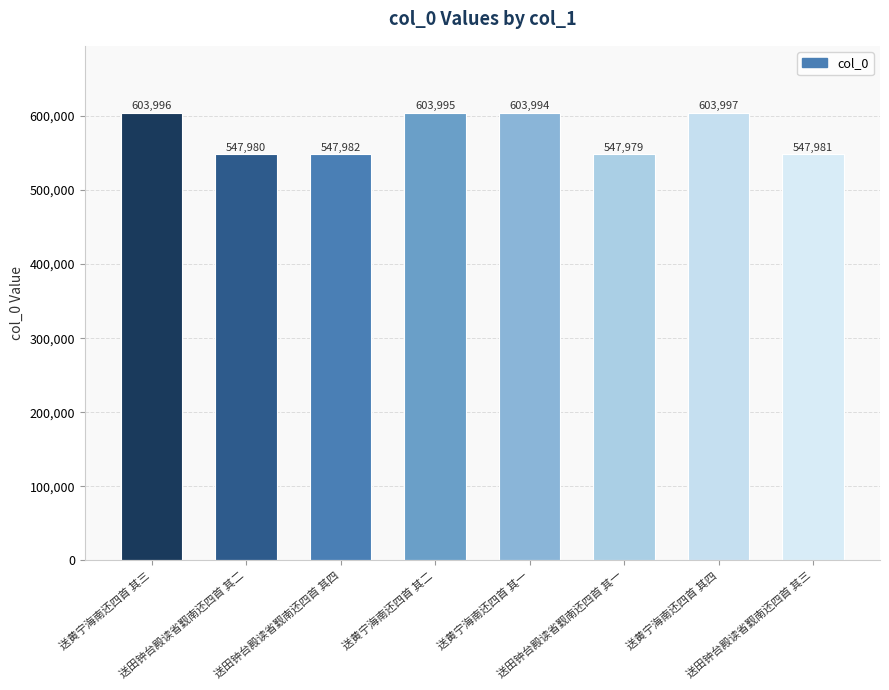

How many series are shown in this chart?

1